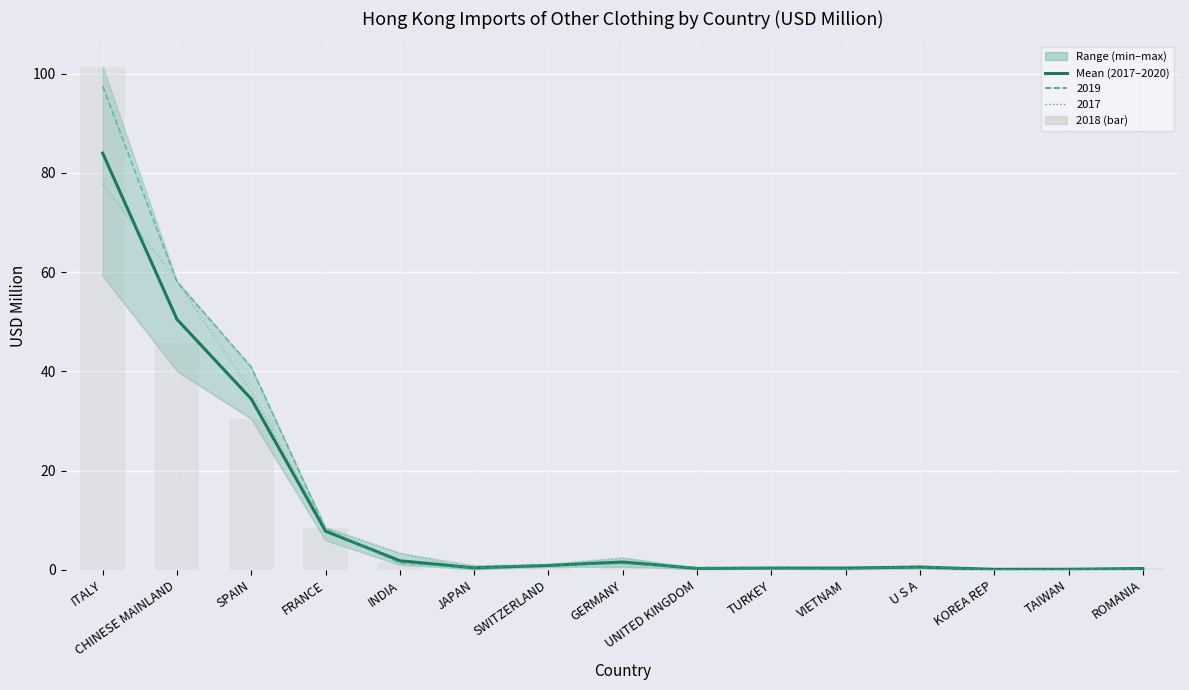

What is the smallest value displayed?

0.1